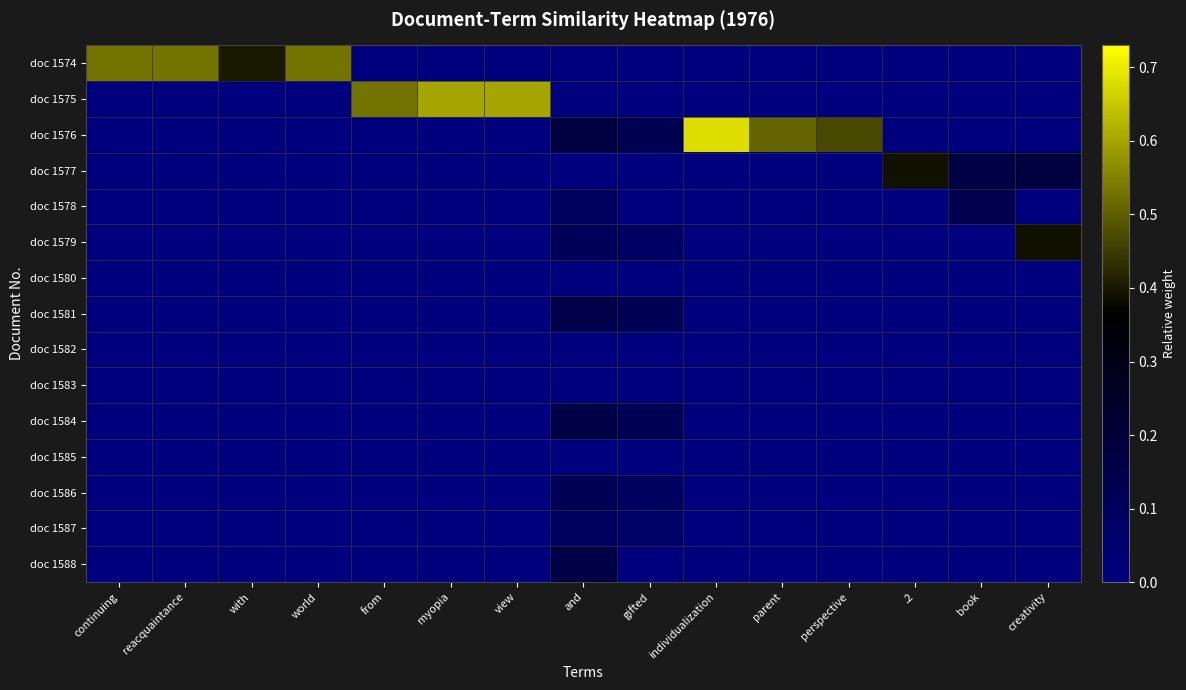

Which series has the largest total across all categories?

doc 1574